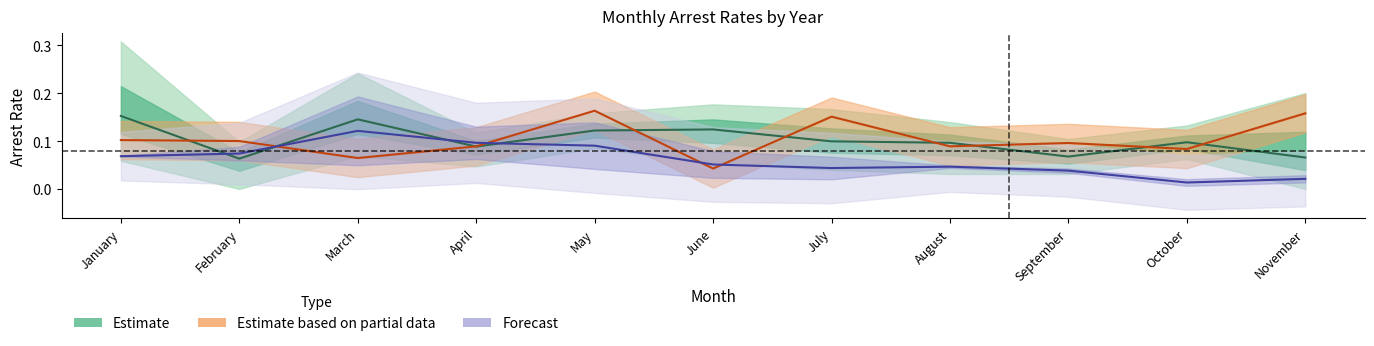

At which category does the chart reach its peak across all series?

May